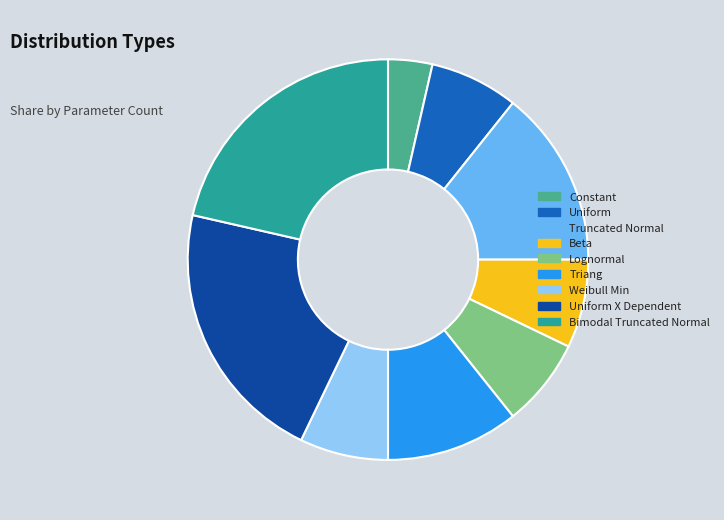

Count the number of slices in the pie.

9